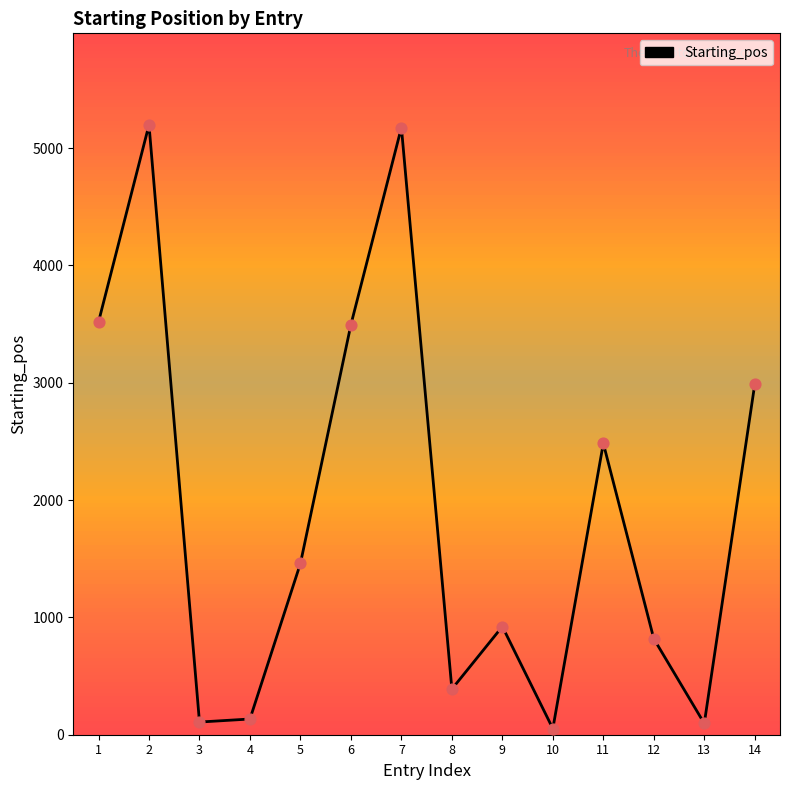

What is the change in value from 4 to 7?

+5041